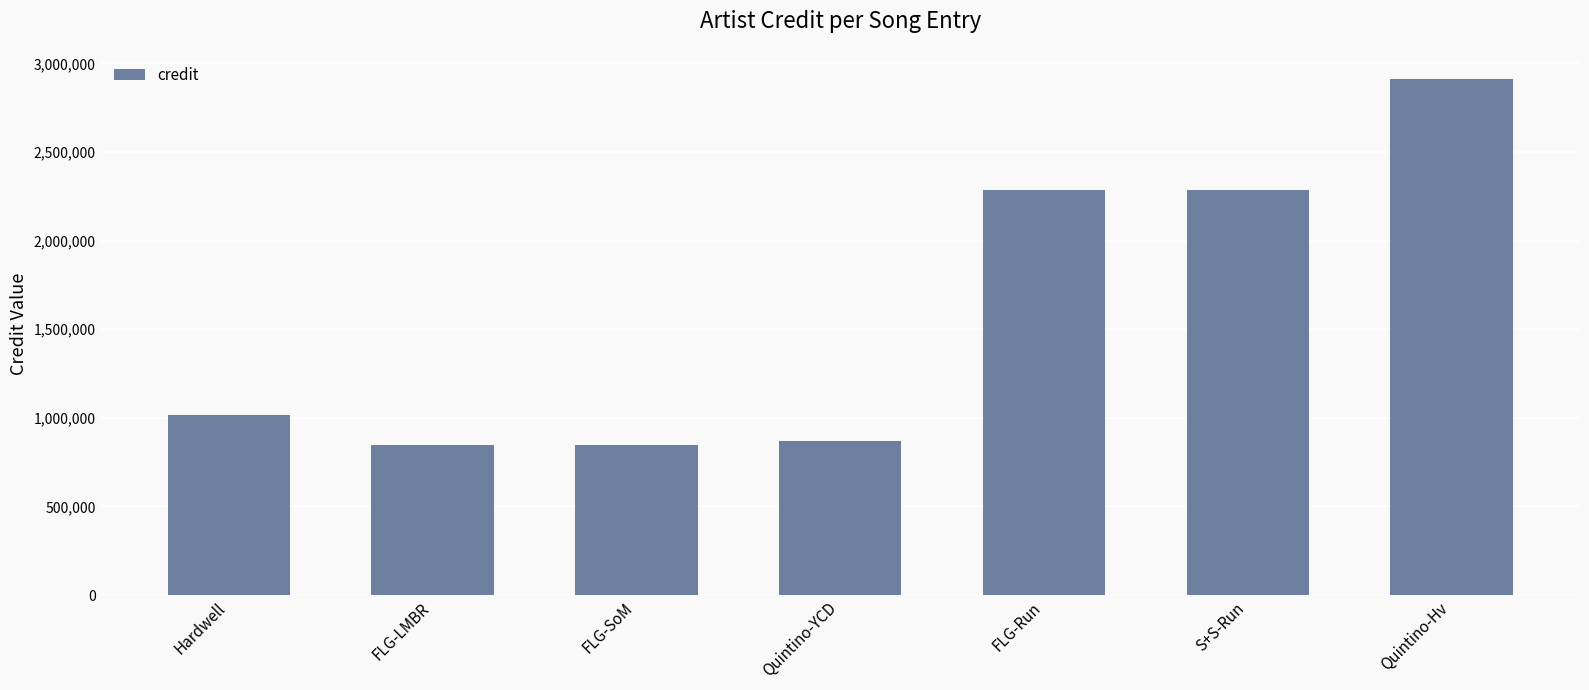

What is the sum of the values at Quintino-Hv and FLG-Run?

5196593